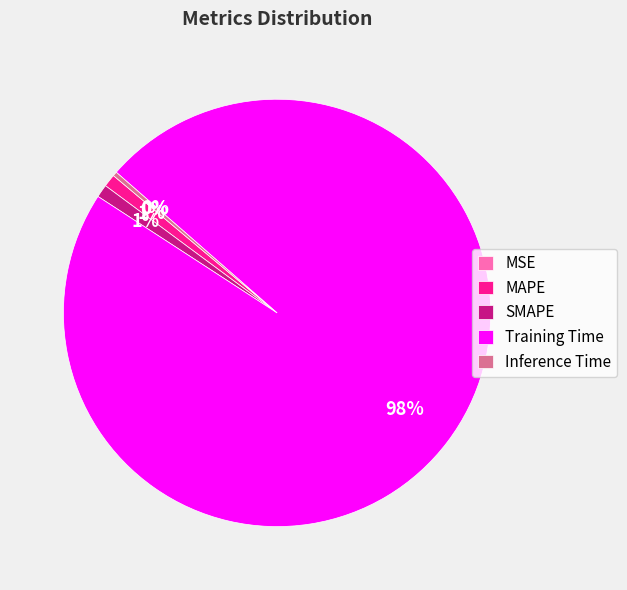

Which slice represents more than half of the pie?

Training Time